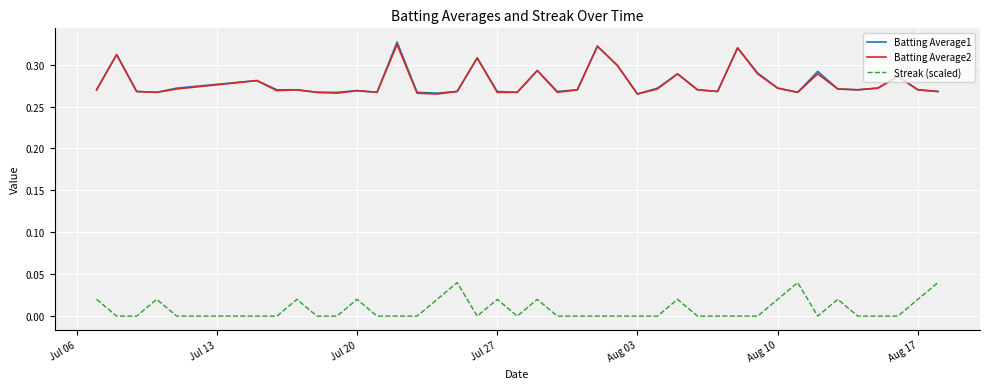

True or false: Batting Average2 and Streak (scaled) cross at least once.

False